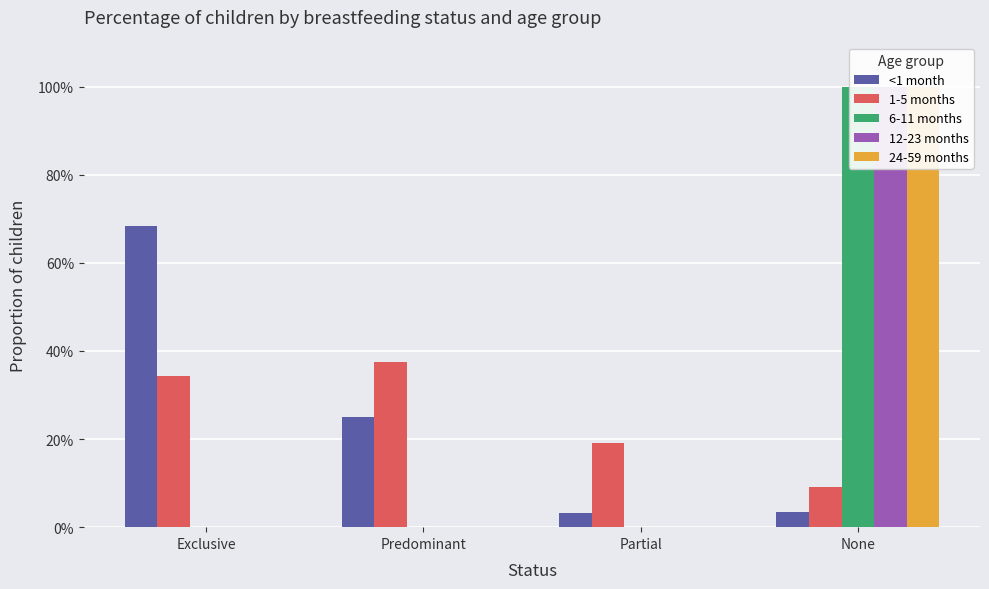

Count the number of categories in the chart.

4